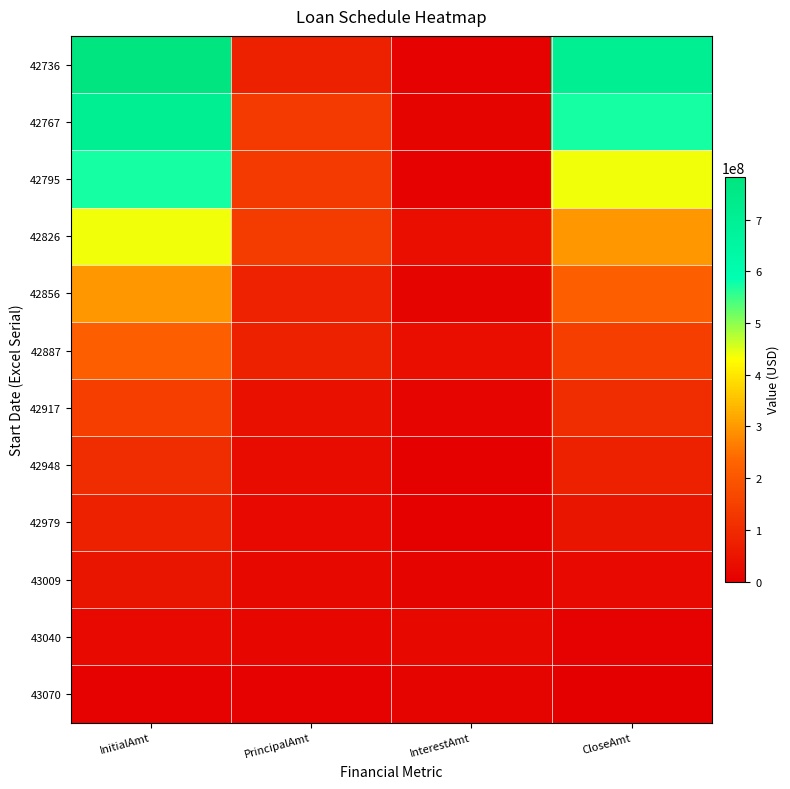

Which series has the widest spread of values?

42736